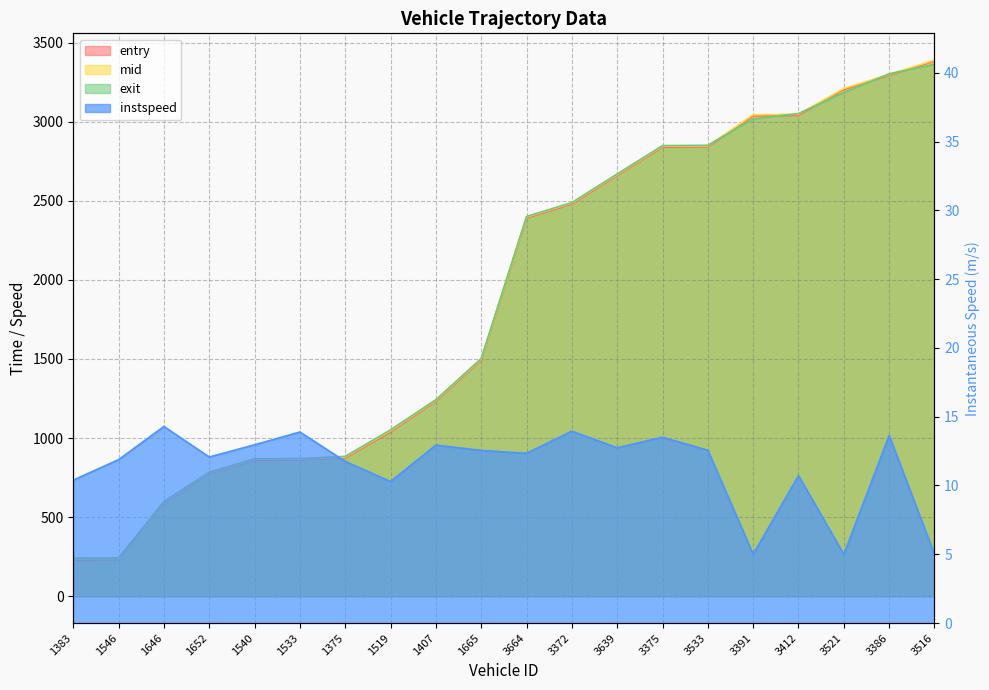

How many data points does each series have?

20